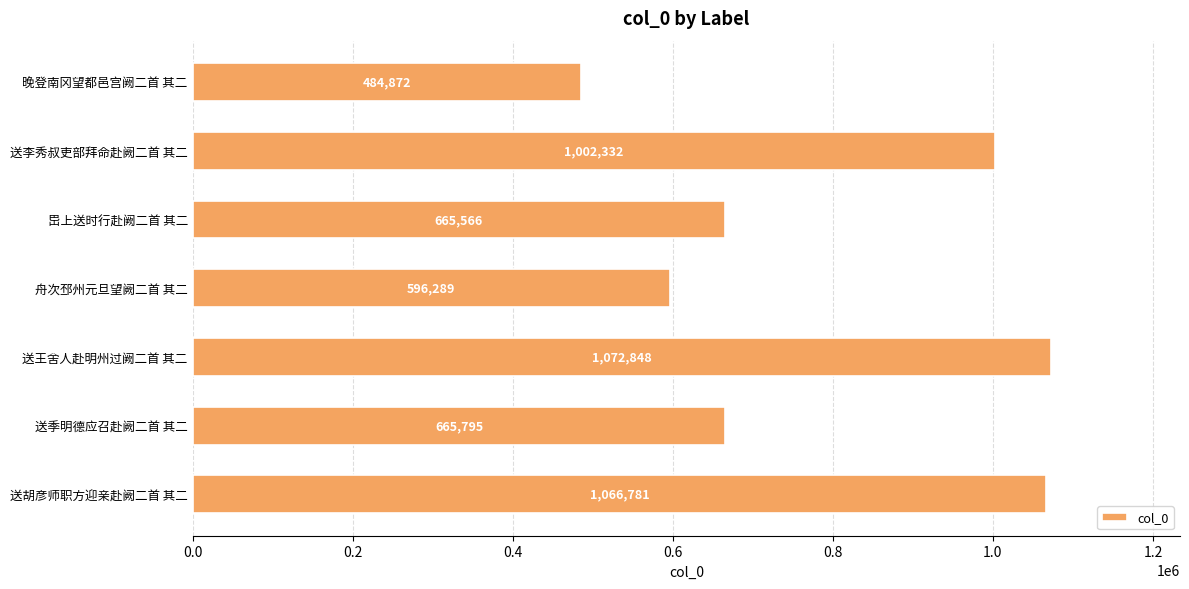

What is the smallest value displayed?

484872